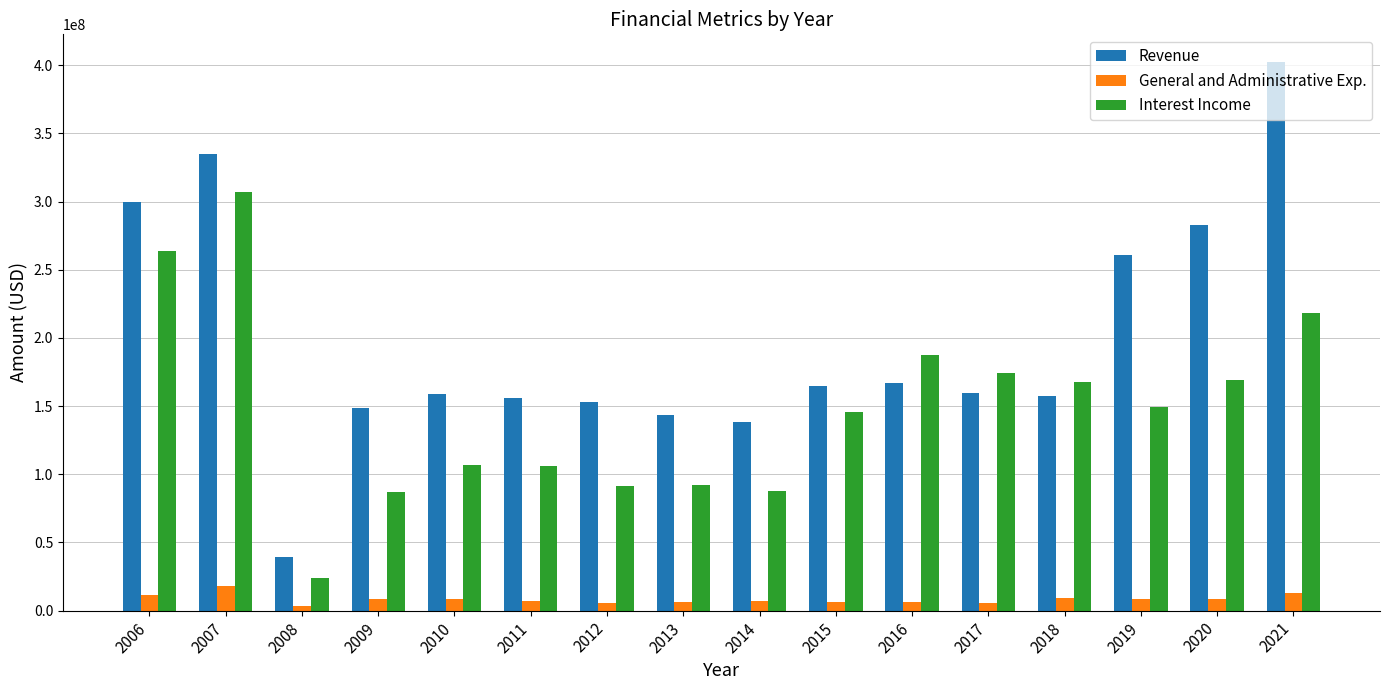

What are all the series names shown in the legend?

Revenue, General and Administrative Exp., Interest Income